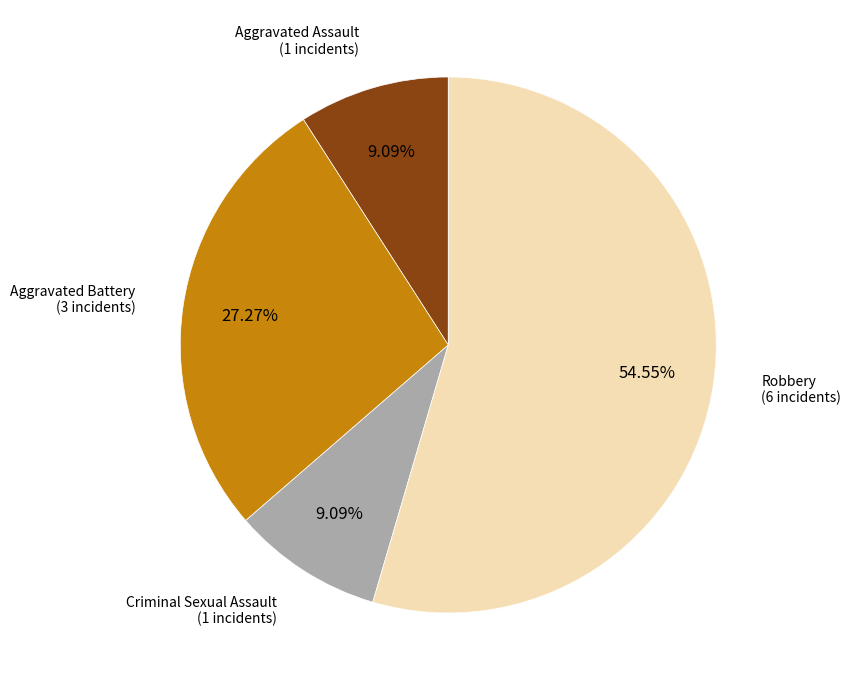

How many segments does this pie chart have?

4